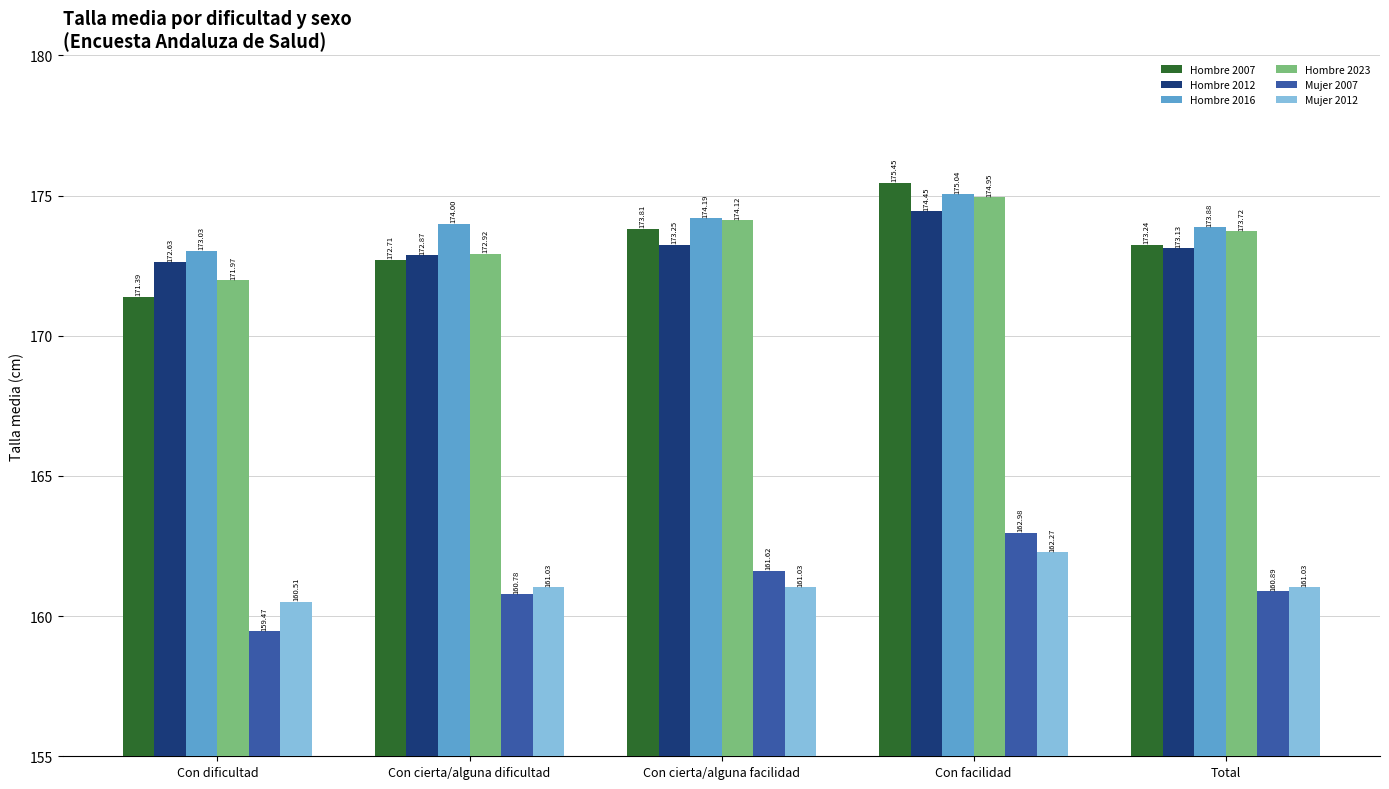

Is it true that Hombre 2012 equals 172.6 at Con dificultad?

True